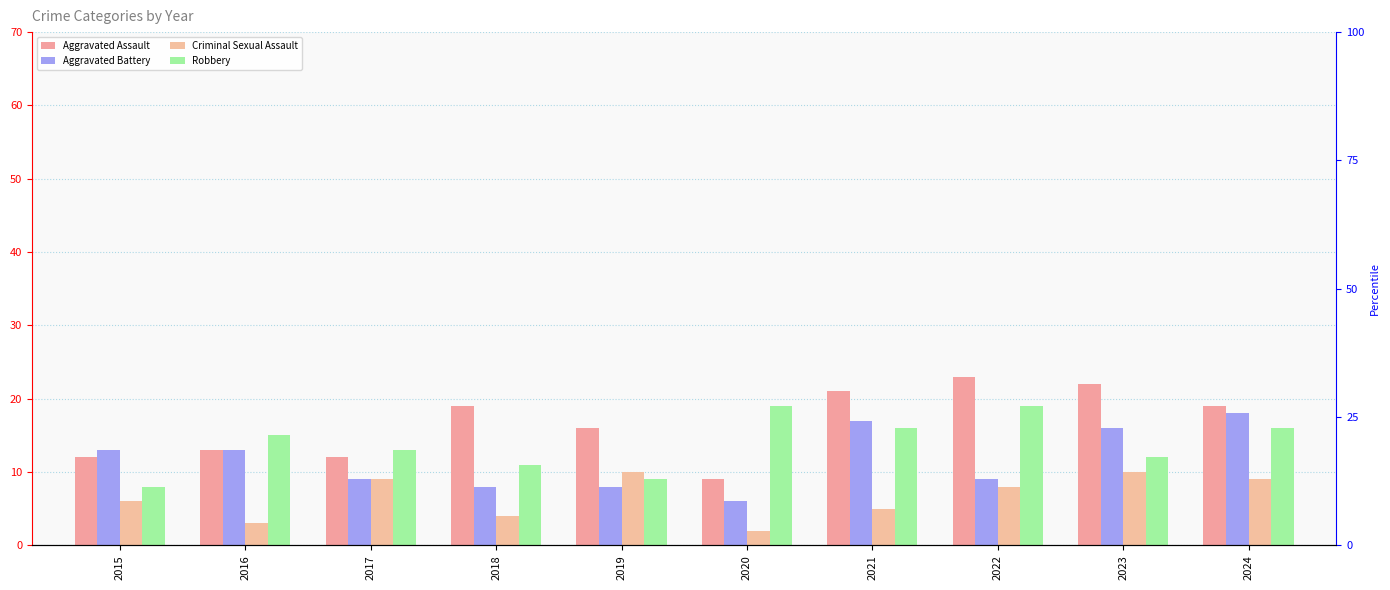

What is the value of the Aggravated Battery bar at the 6th from the left?

6